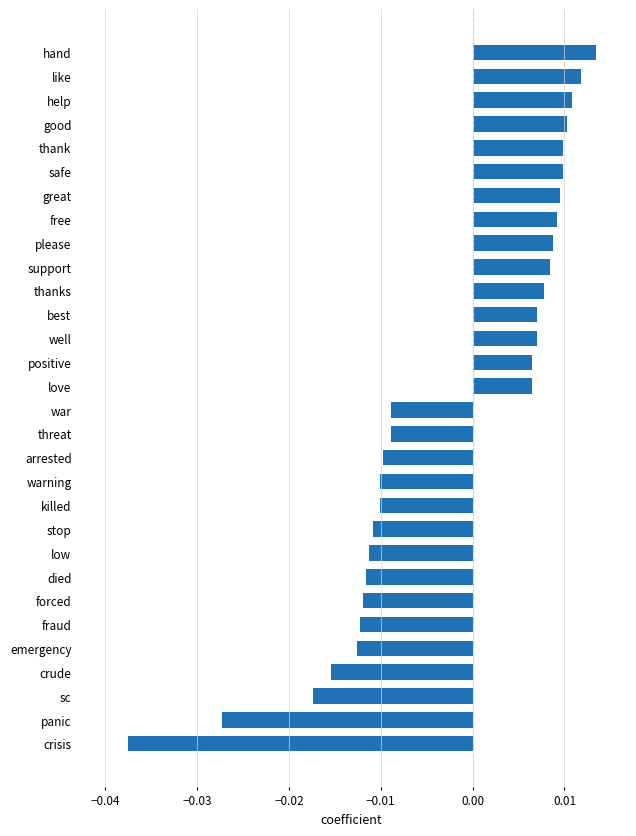

Count the values in the range 0 to 1.

15